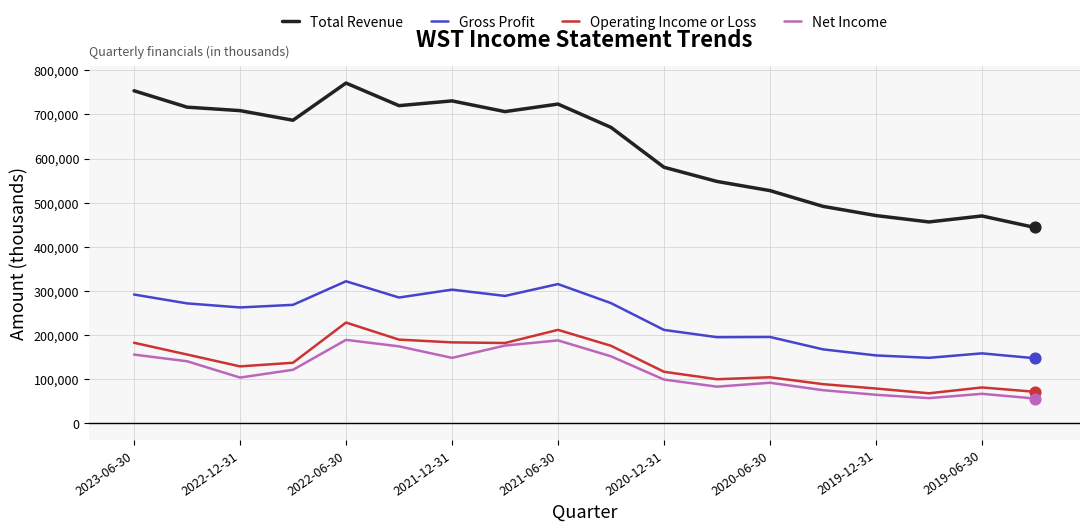

Which series has the largest range (max minus min)?

Total Revenue